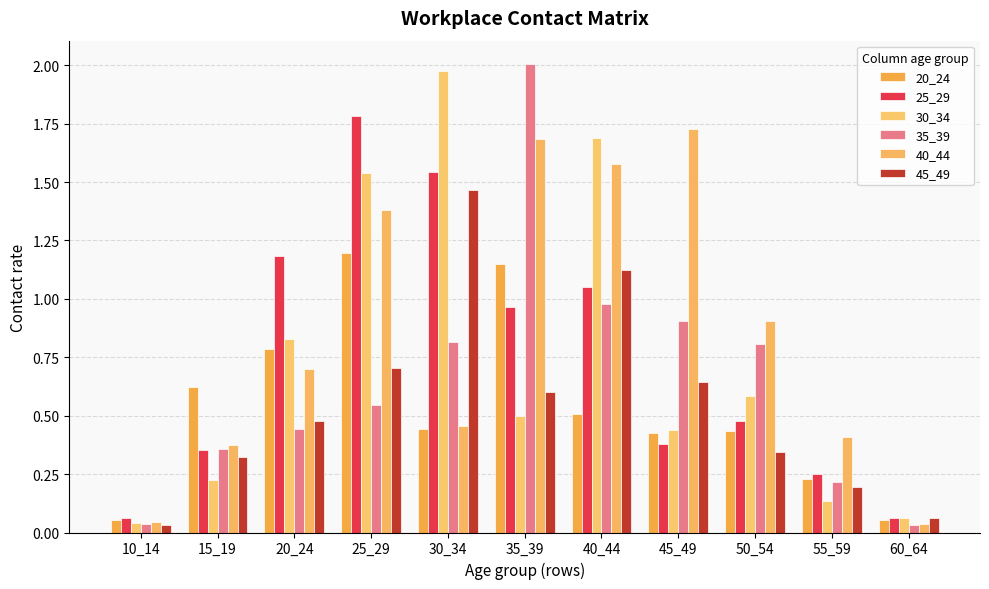

How many bars are there in each group?

6